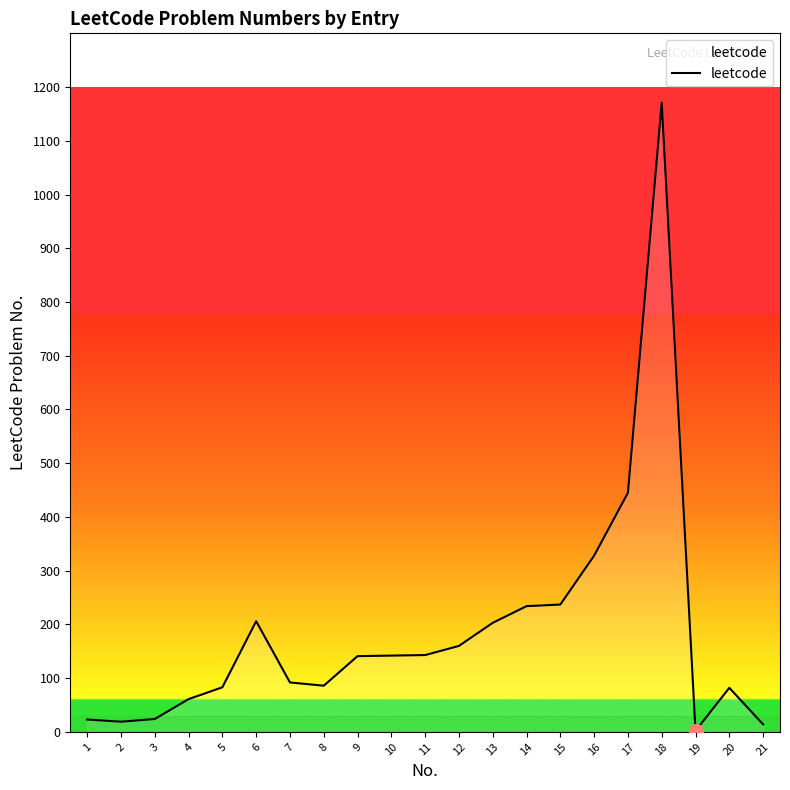

How many lines are shown in the chart?

1